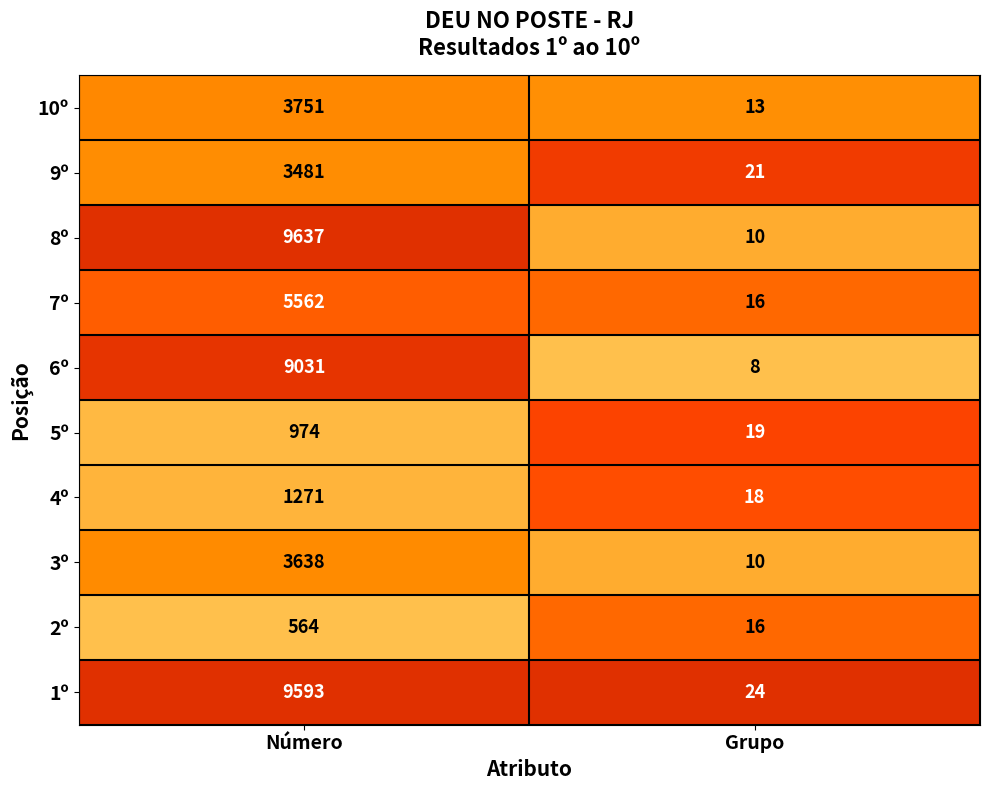

What is the maximum value shown in the chart?

9637